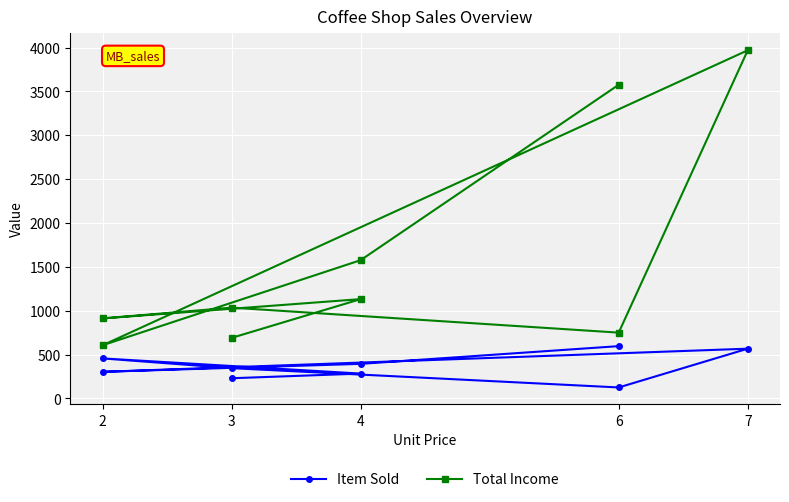

How many lines are shown in the chart?

2